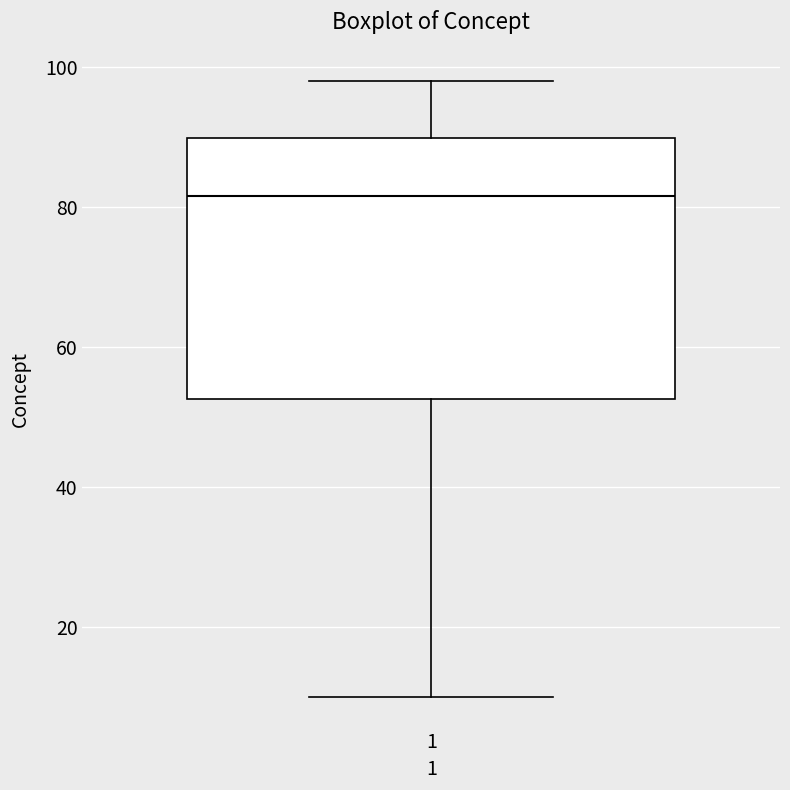

Read this box plot against the y-axis: the position of the median line, the range covered by the box, and the ends of both whiskers. The values are not printed on the chart, so give them approximately, as read against the axis.

median 82, box 52 to 90, whiskers 10 to 98